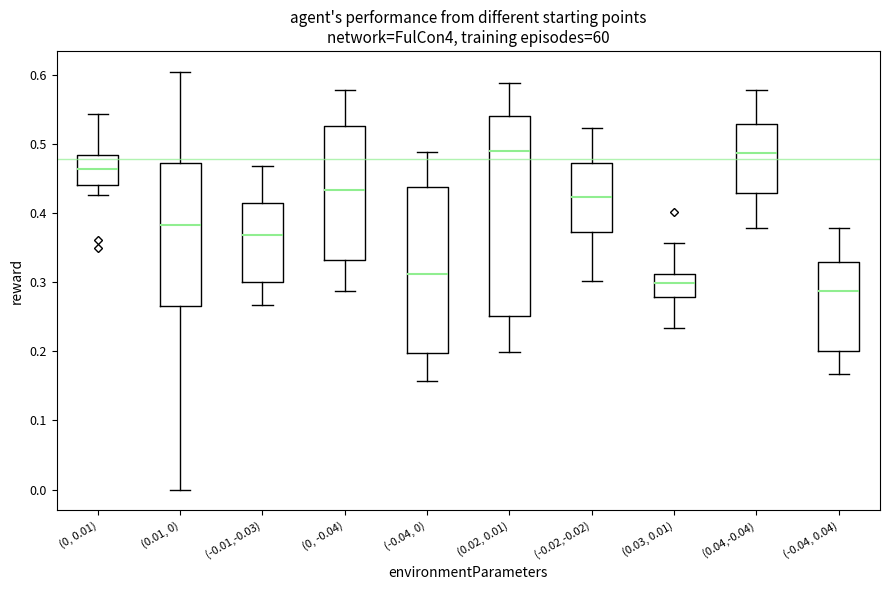

Reading left to right, transcribe this box plot: for each box, give where its median line is, the range the box spans, and where its two whiskers end, as read against the y-axis. The values are not printed on the chart, so give them approximately, as read against the axis.

(0, 0.01): median 0.46, box 0.44 to 0.48, whiskers 0.43 to 0.54
(0.01, 0): median 0.38, box 0.27 to 0.47, whiskers 0.00 to 0.60
(-0.01,-0.03): median 0.37, box 0.30 to 0.42, whiskers 0.27 to 0.47
(0, -0.04): median 0.43, box 0.33 to 0.53, whiskers 0.29 to 0.58
(-0.04, 0): median 0.31, box 0.20 to 0.44, whiskers 0.16 to 0.49
(0.02, 0.01): median 0.49, box 0.25 to 0.54, whiskers 0.20 to 0.59
(-0.02,-0.02): median 0.42, box 0.37 to 0.47, whiskers 0.30 to 0.52
(0.03, 0.01): median 0.30, box 0.28 to 0.31, whiskers 0.23 to 0.36
(0.04,-0.04): median 0.49, box 0.43 to 0.53, whiskers 0.38 to 0.58
(-0.04, 0.04): median 0.29, box 0.20 to 0.33, whiskers 0.17 to 0.38